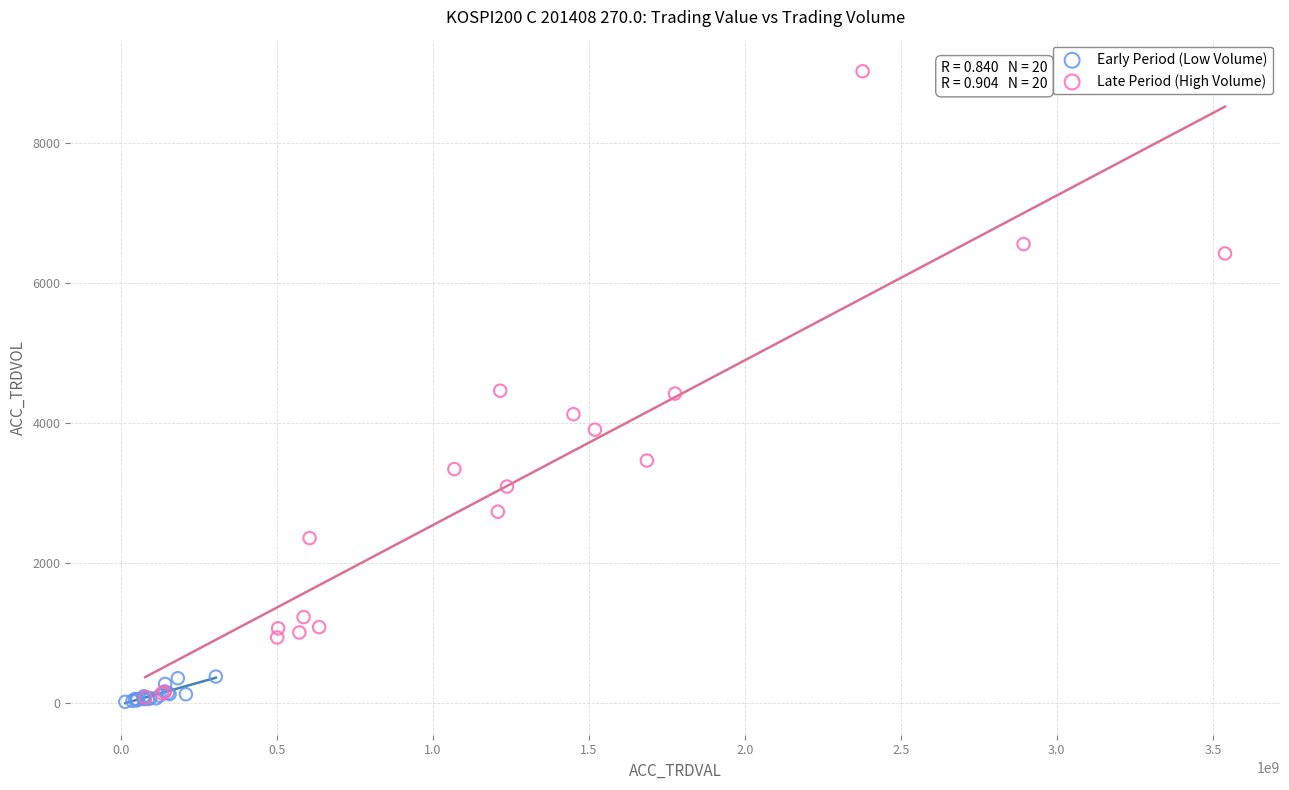

Which series contains the highest Y value?

Late Period (High Volume)